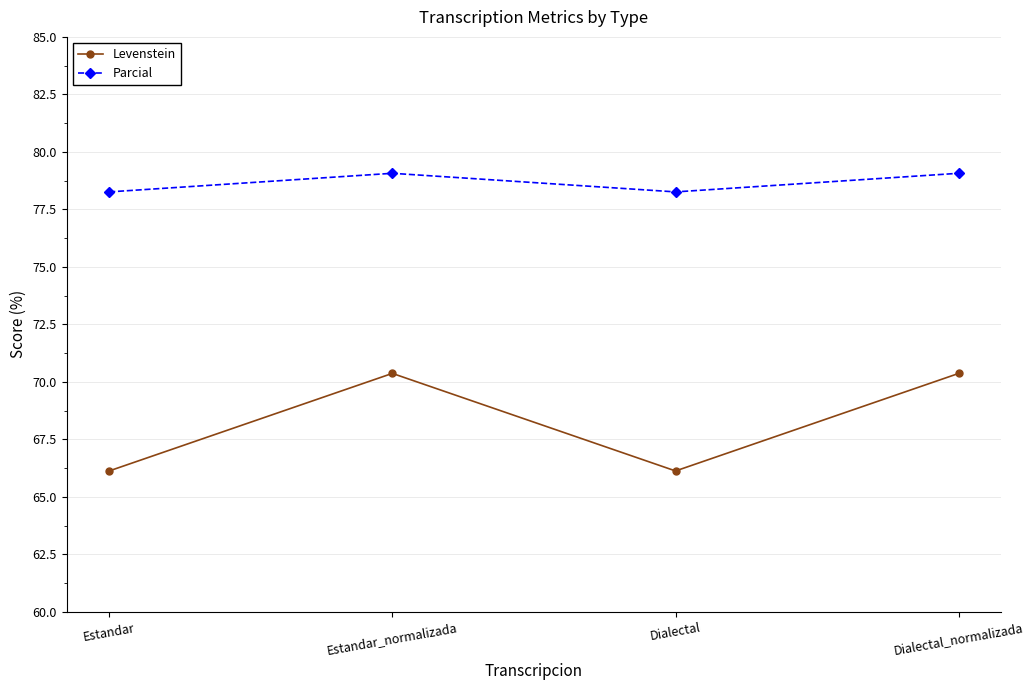

True or false: Parcial and Levenstein intersect in this chart.

False